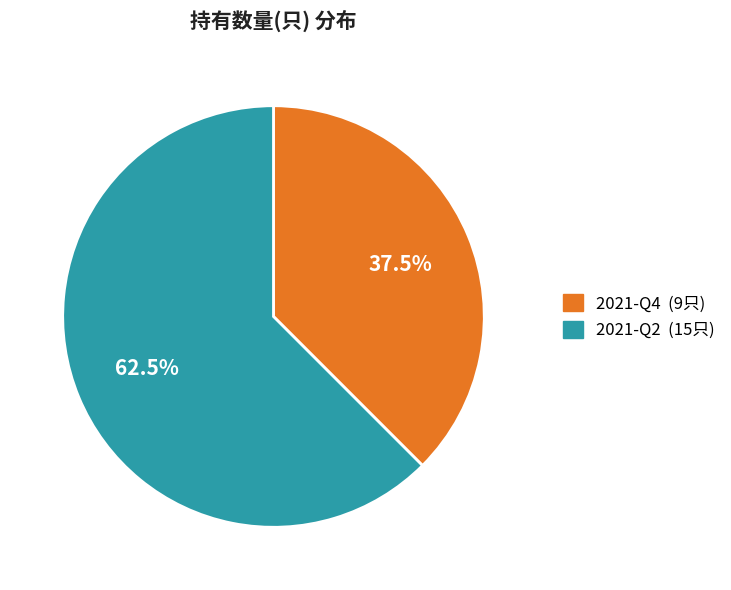

Rank the categories by value from lowest to highest.

2021-Q4, 2021-Q2